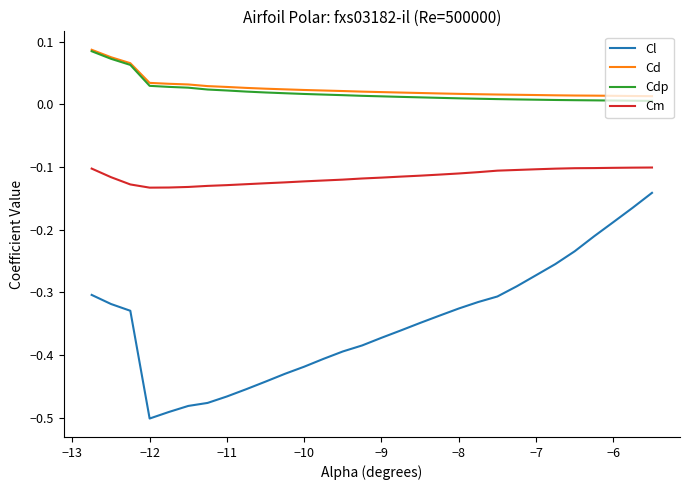

True or false: Cm and Cl intersect in this chart.

False